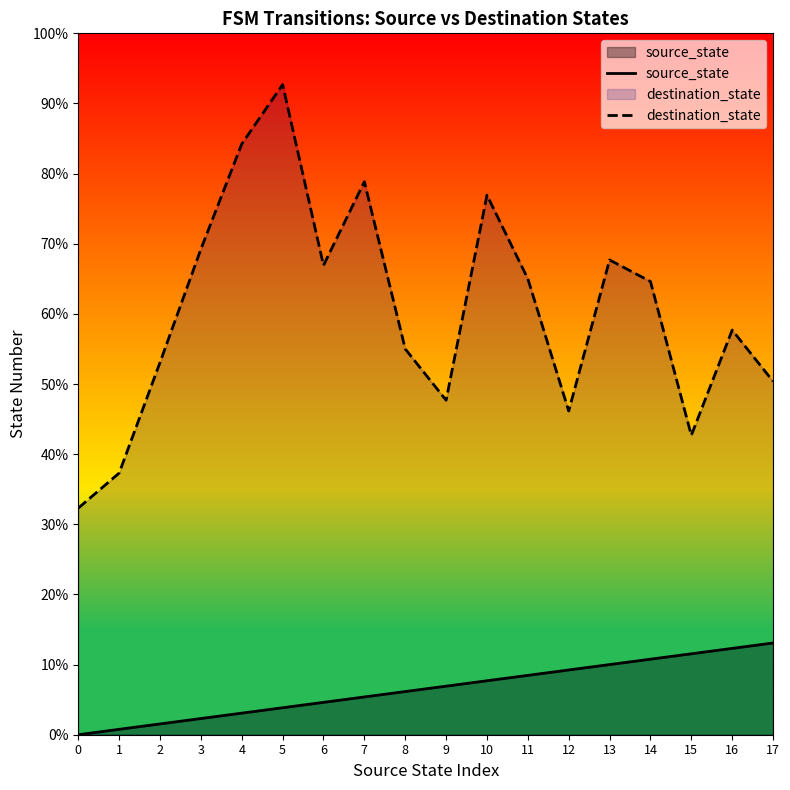

Rank the series by their average value, from lowest to highest.

source_state, destination_state